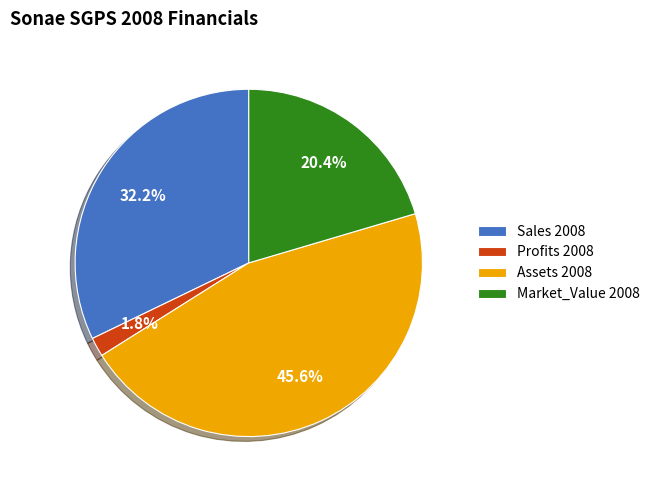

How many segments does this pie chart have?

4